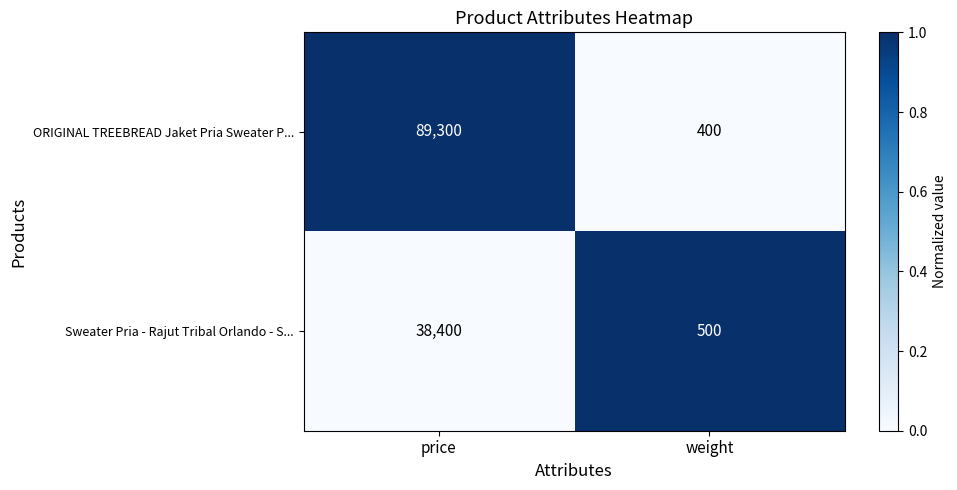

At which category is the sum across all series the highest?

price